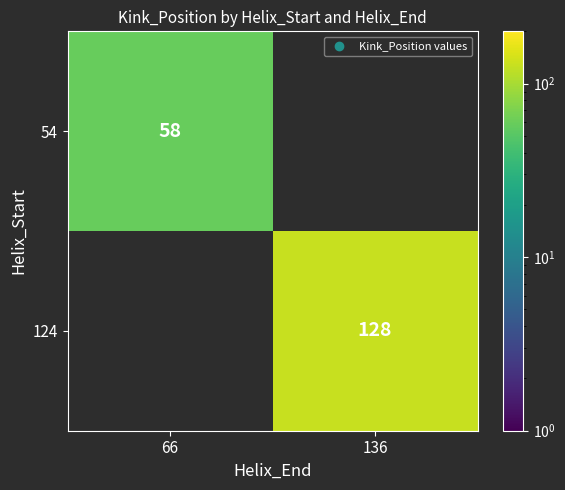

At which category does the chart reach its peak across all series?

136